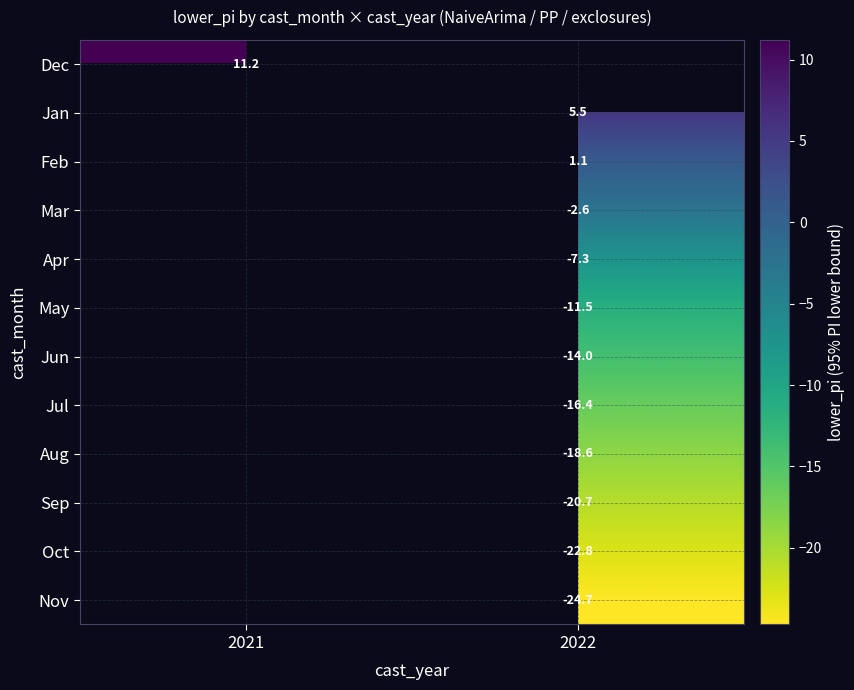

Rank the series at 2022 from lowest to highest value.

Nov, Oct, Sep, Aug, Jul, Jun, May, Apr, Mar, Feb, Dec, Jan